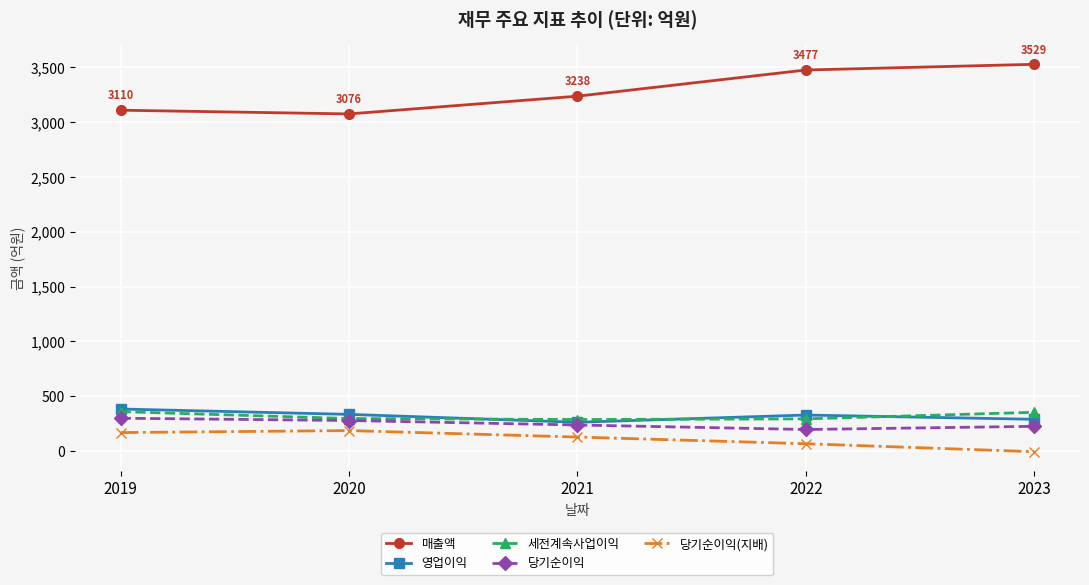

The 세전계속사업이익 series shows 286 at 2021. True or false?

True